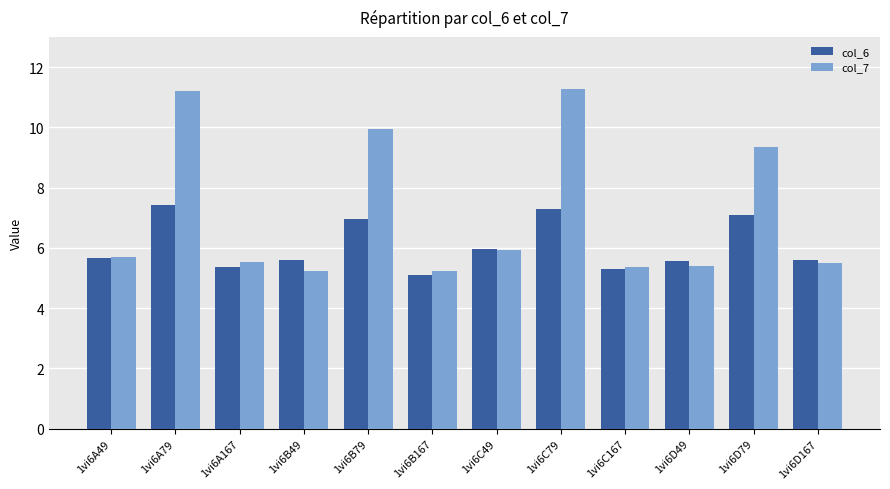

The value of col_6 at 1vi6D79 is 11.7. True or false?

False